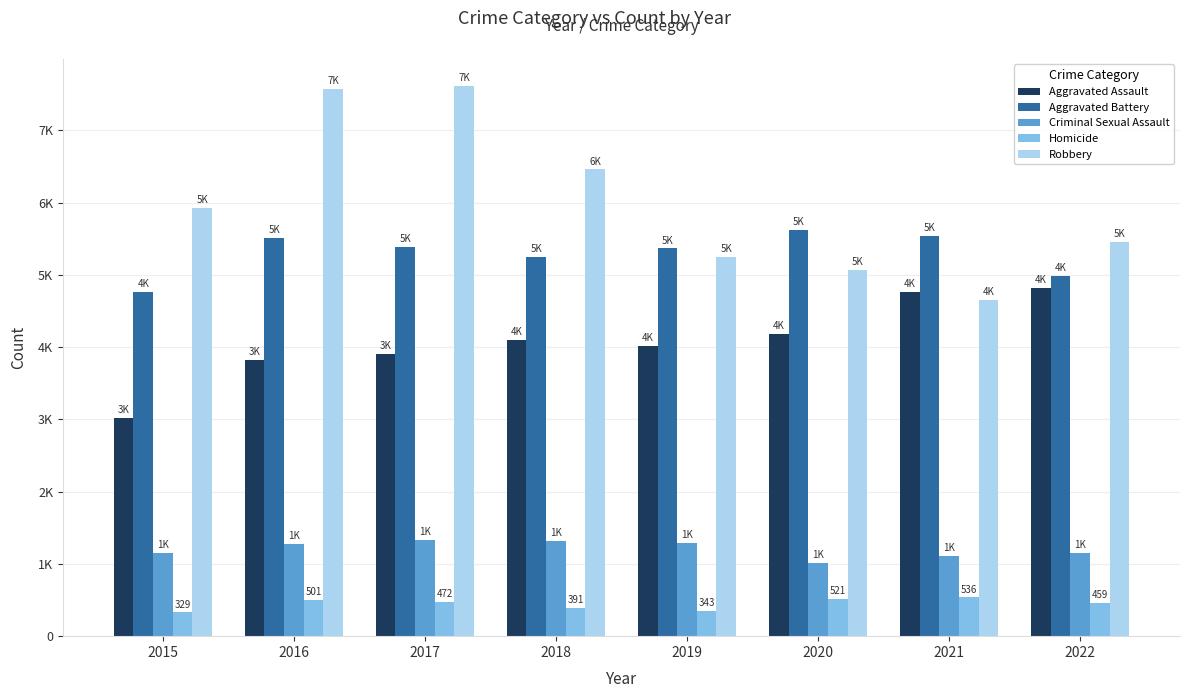

What are all the series names shown in the legend?

Aggravated Assault, Aggravated Battery, Criminal Sexual Assault, Homicide, Robbery